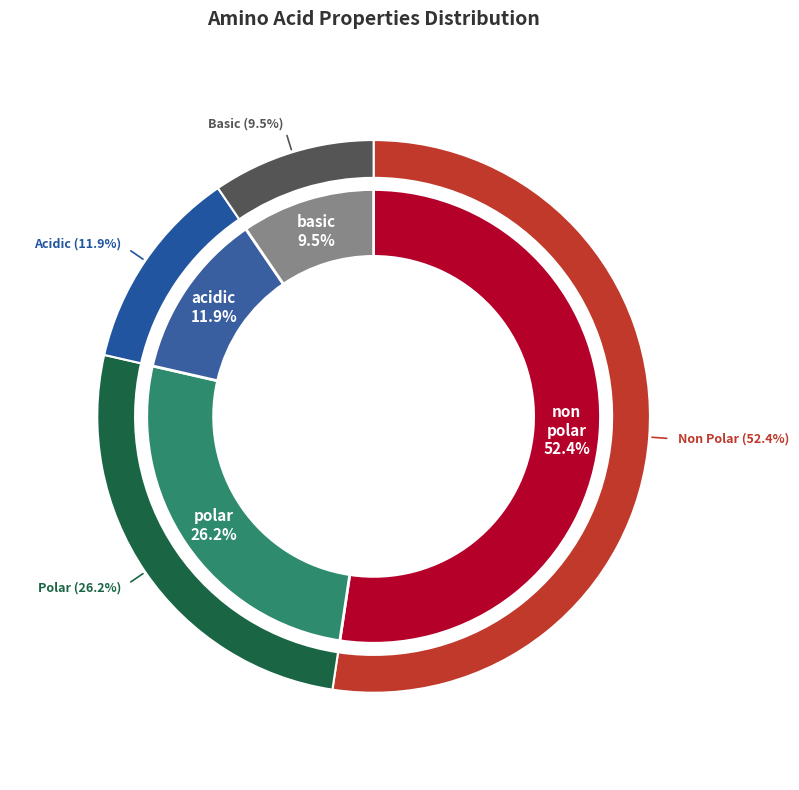

To the nearest percent, what is the average slice percentage?

25%